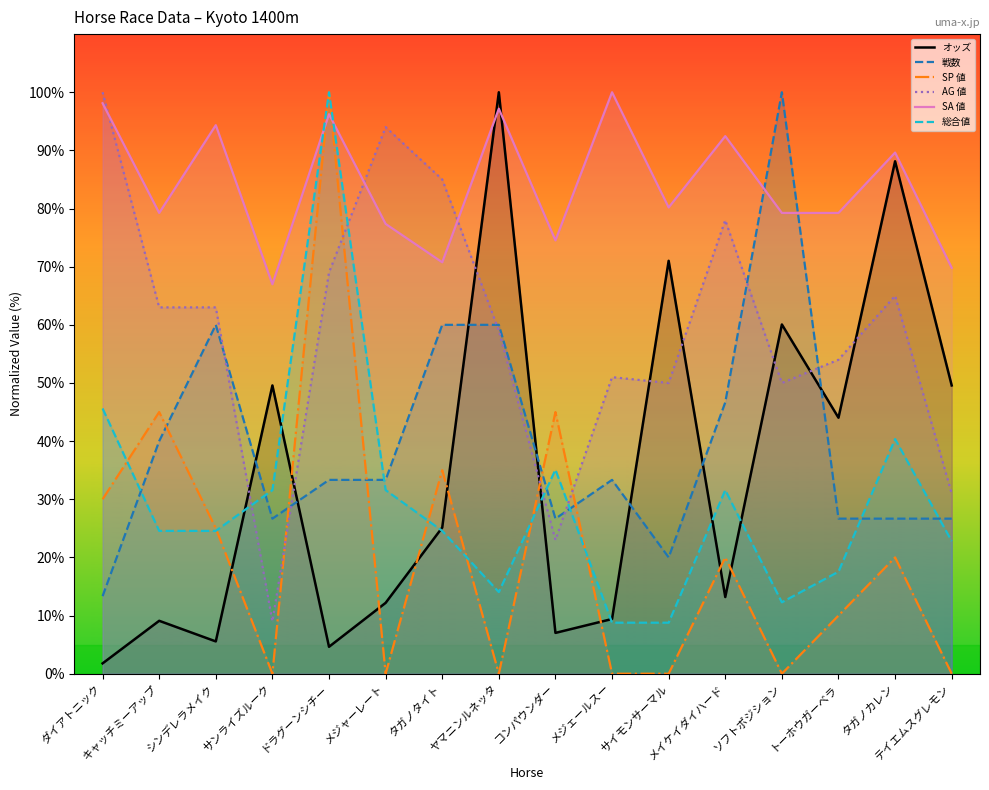

What are all the series names shown in the legend?

オッズ, 戦数, SP 値, AG 値, SA 値, 総合値